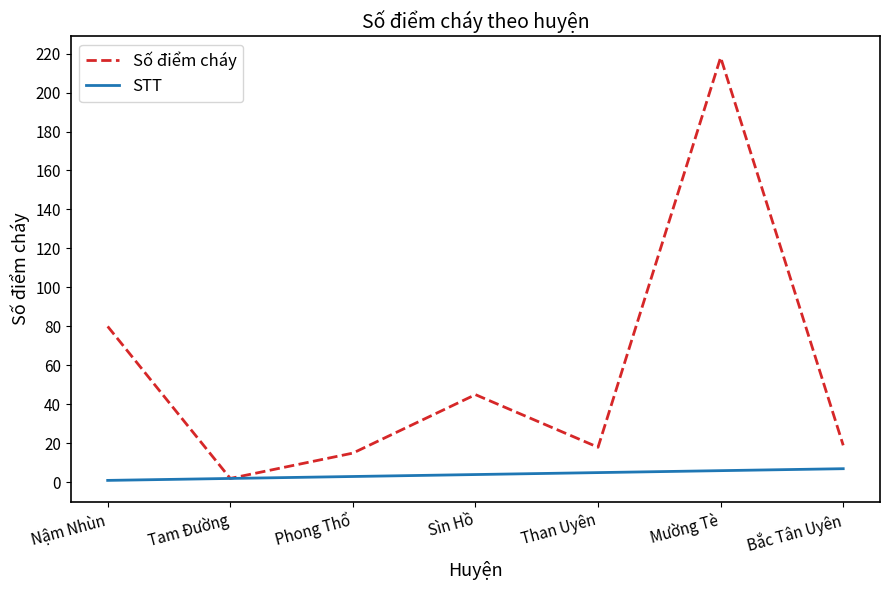

What is the difference between the STT values at Than Uyên and Sìn Hồ?

1